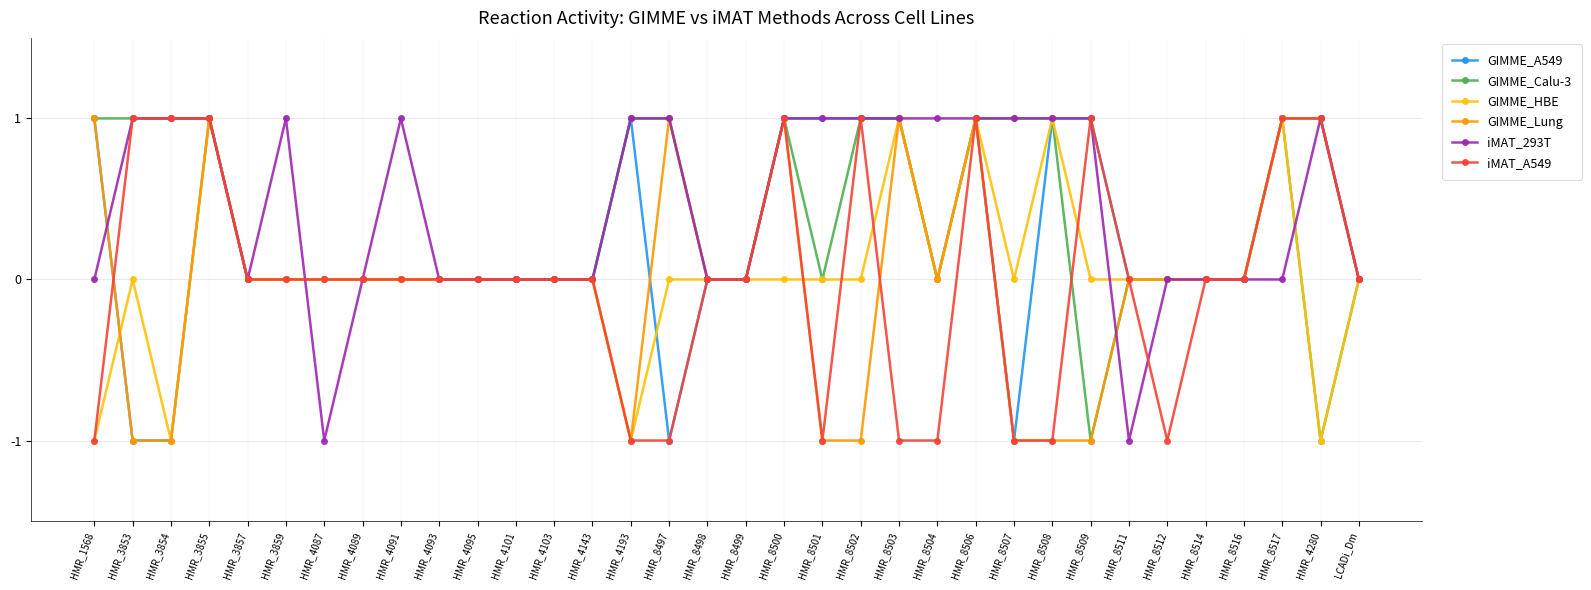

How many categories are shown in the chart?

34